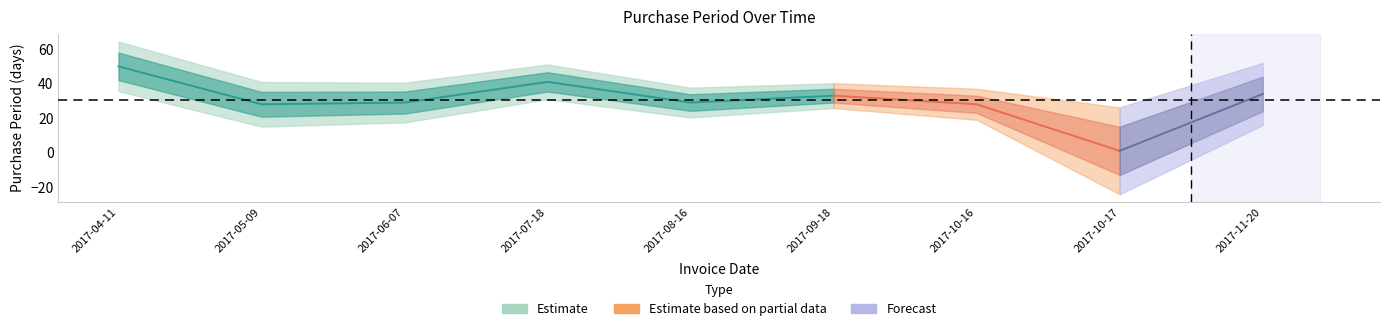

Is it true that the value at 2017-08-16 is 15?

False